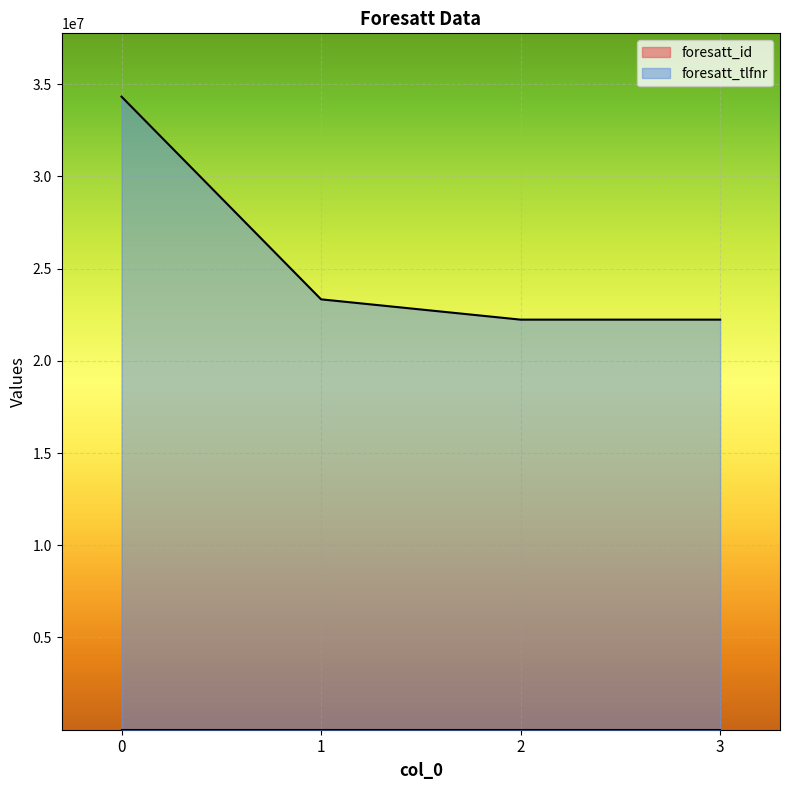

Reading left to right, what are all the values shown in this chart?

foresatt_id: 4	3	2	1
foresatt_tlfnr: 34323434	23334343	22233666	22233666